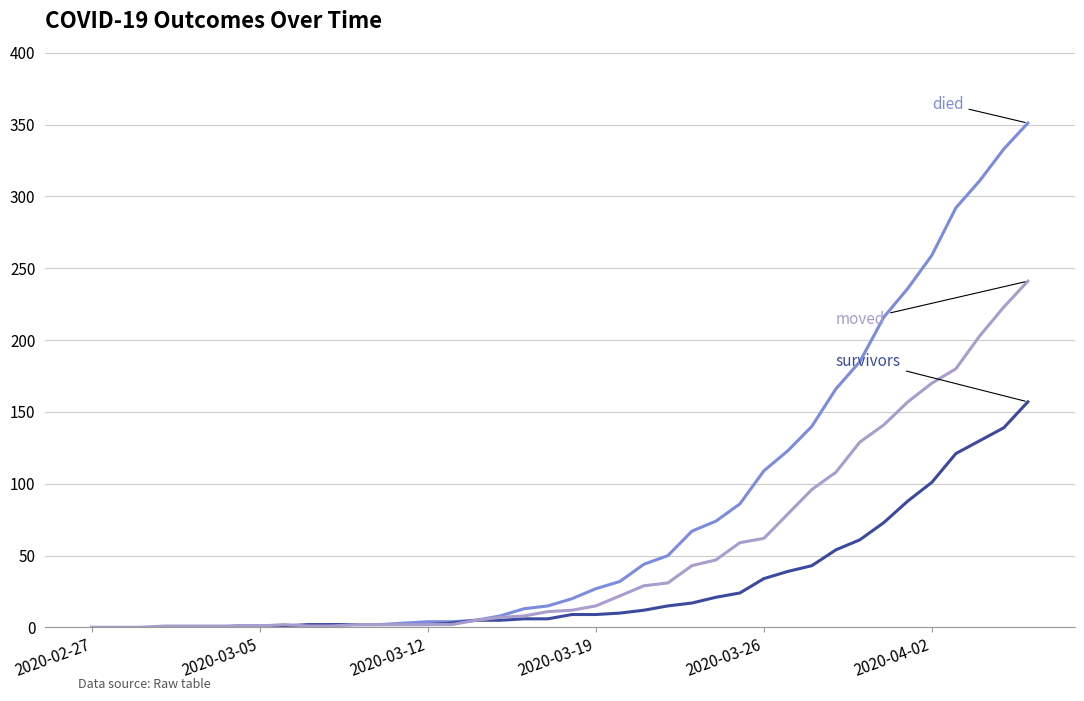

Is this an area chart (filled region under the line)?

No